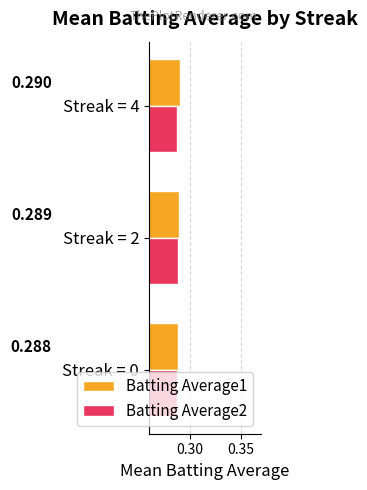

How many Batting Average1 values are between 0 and 1?

3